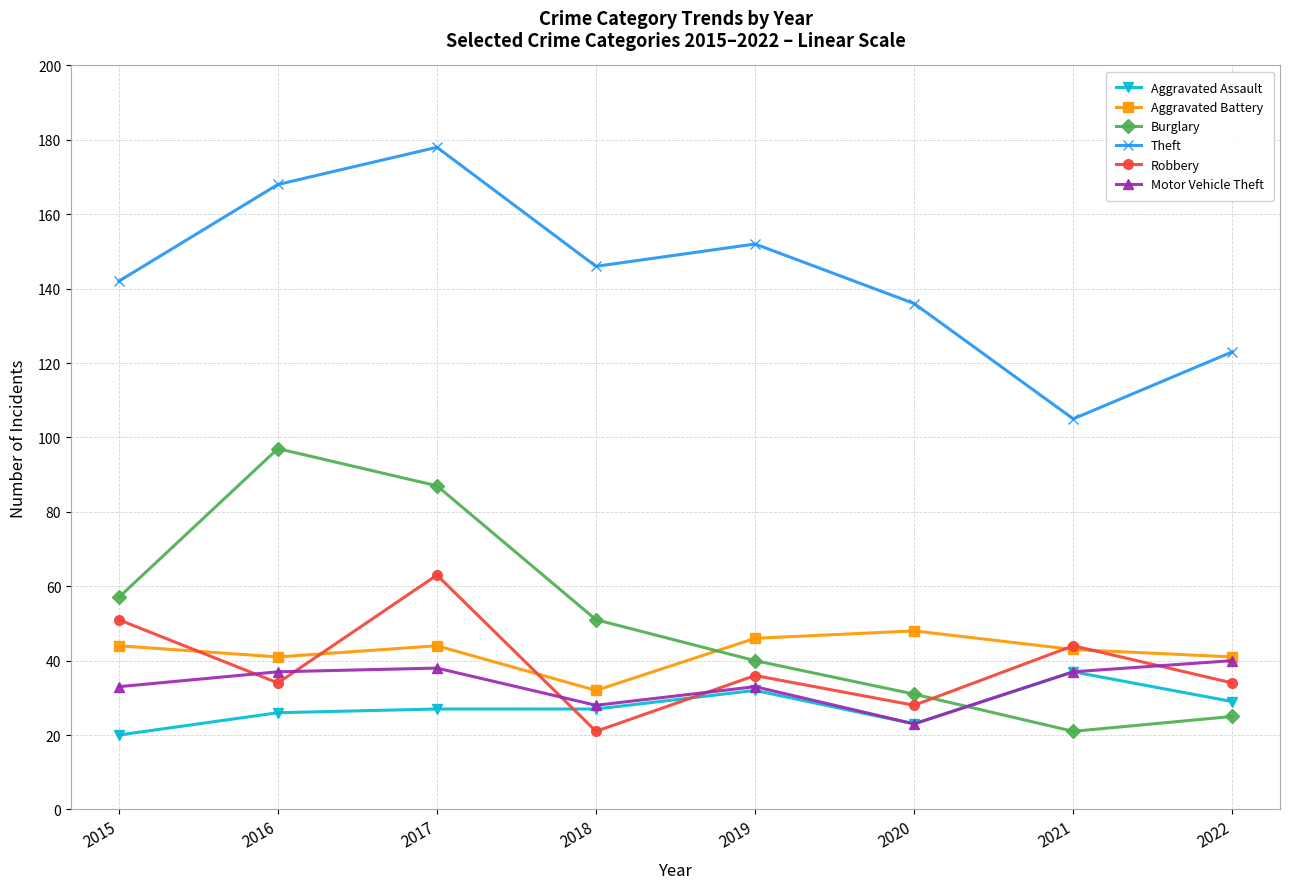

How many data points does each series have?

8